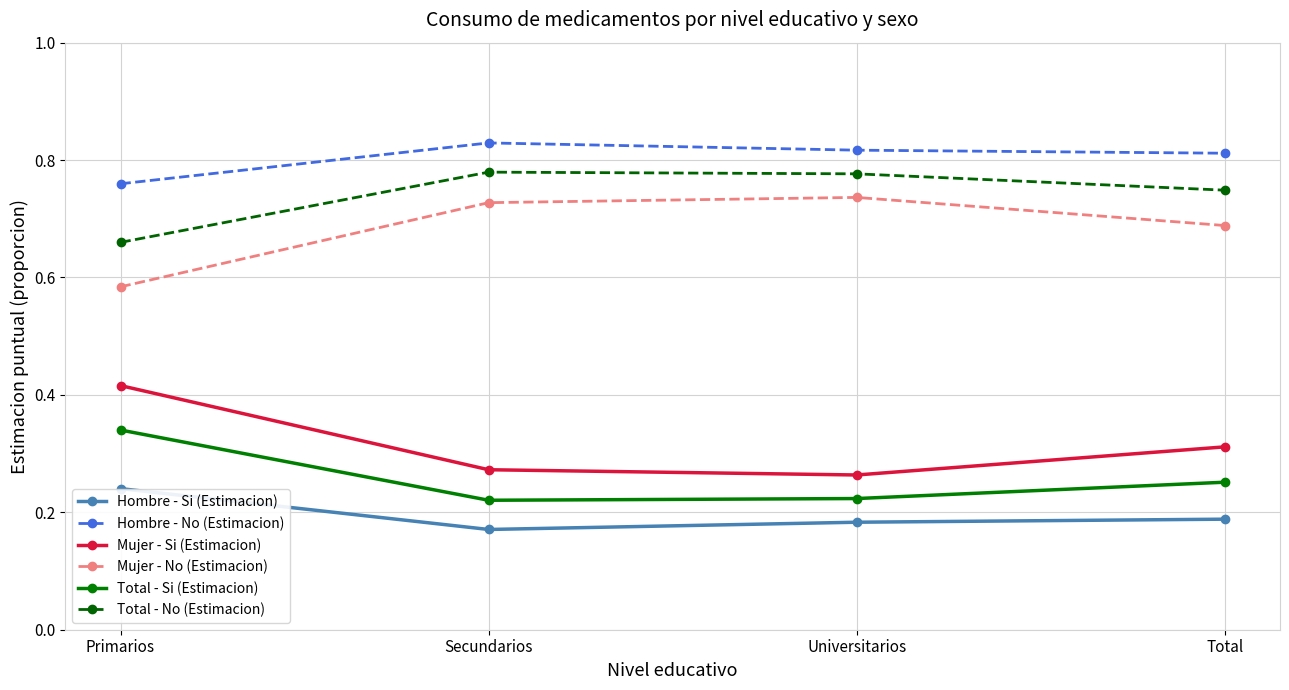

What is the total value across all series at Universitarios?

3.0